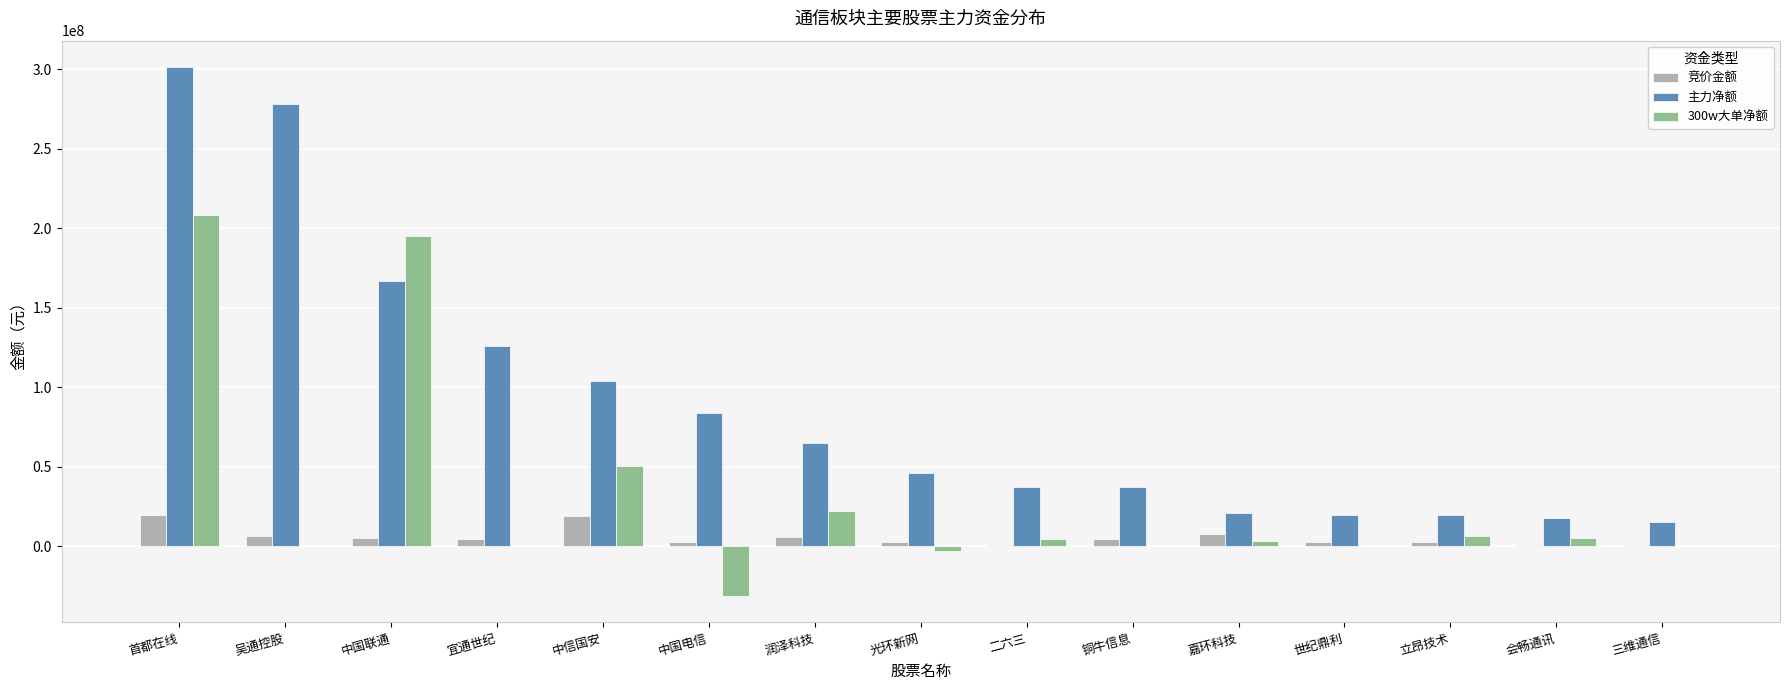

At which label is 主力净额 closest to 158211212?

中国联通